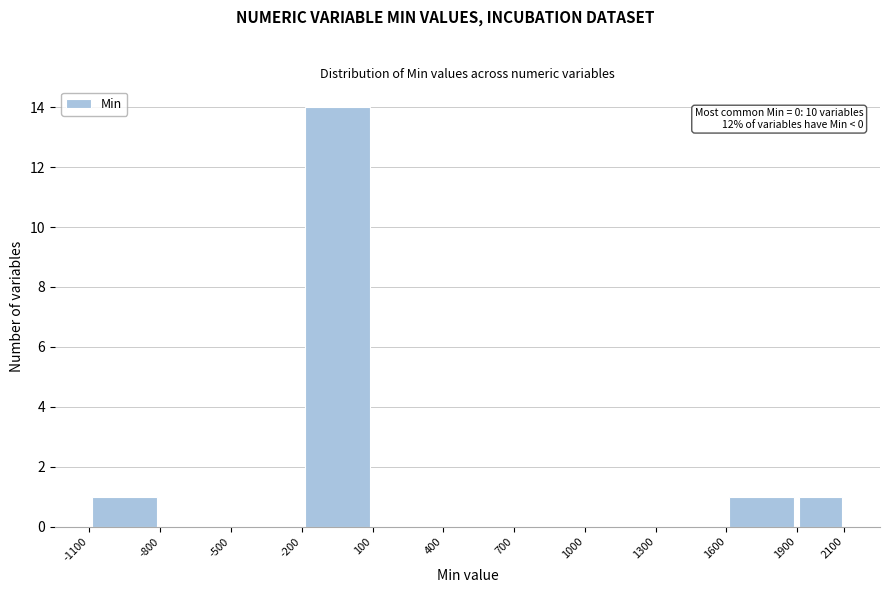

Which range on the x-axis has the tallest bar?

-200 to 100